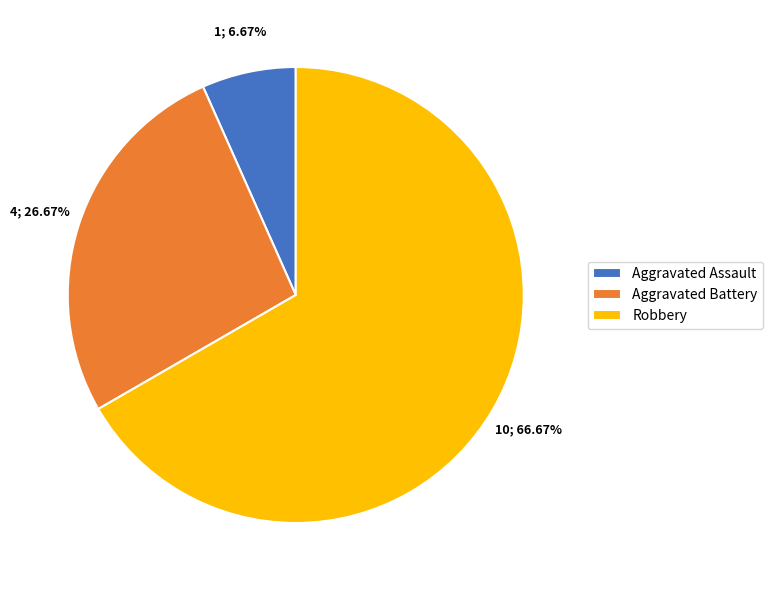

What percentage is NOT represented by Aggravated Assault?

93.3%